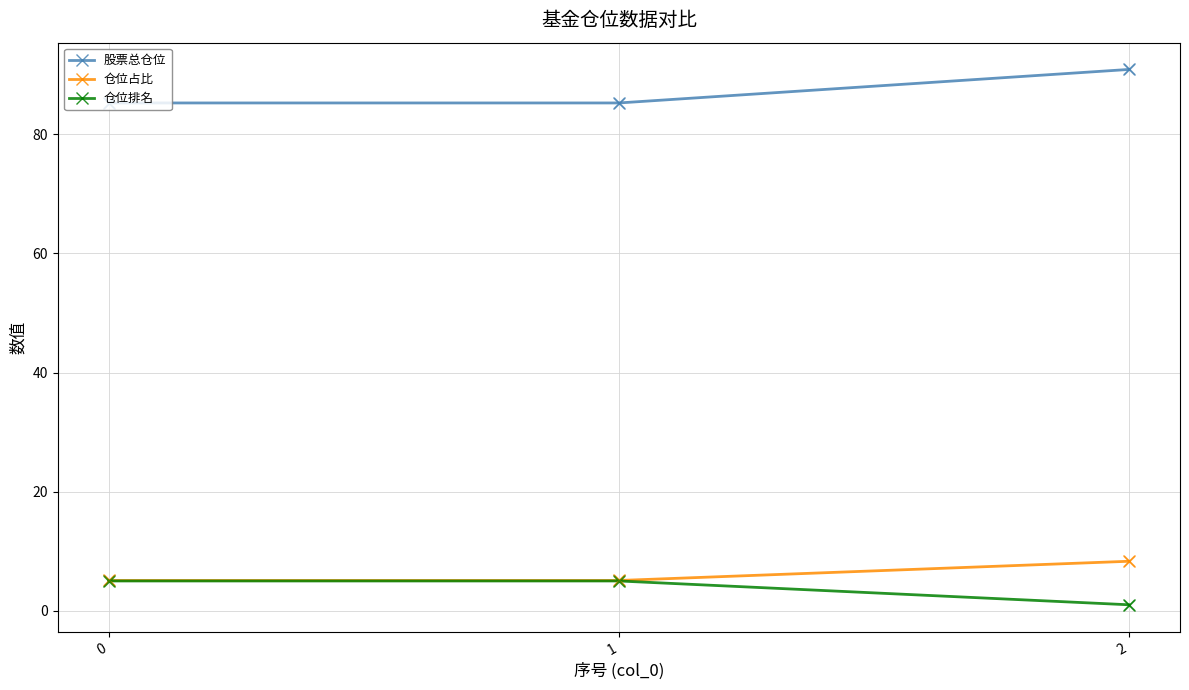

At how many categories does at least one series exceed 62?

3